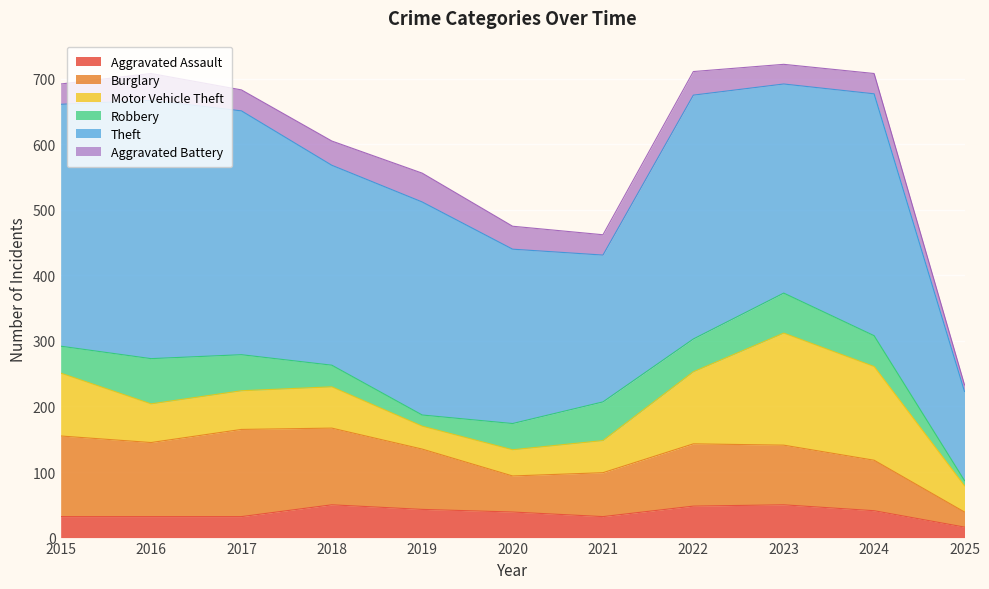

Is it true that Burglary equals 67 at 2021?

True